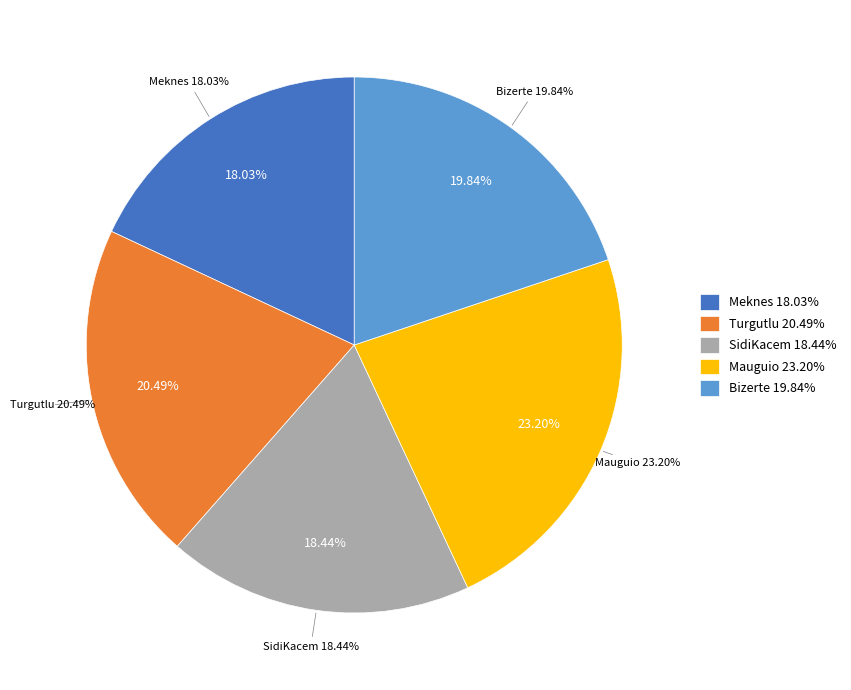

To the nearest percent, what is the difference between the largest and smallest slice percentages?

5%